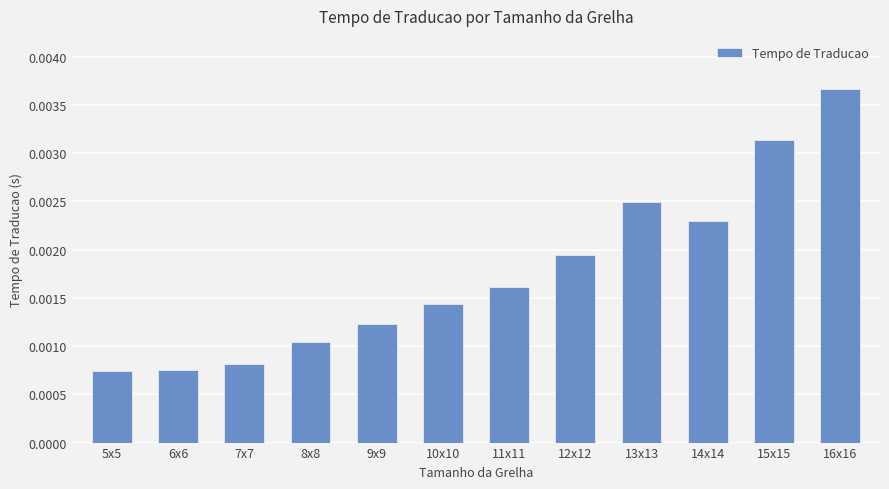

Between 7x7 and 9x9, which is larger?

9x9